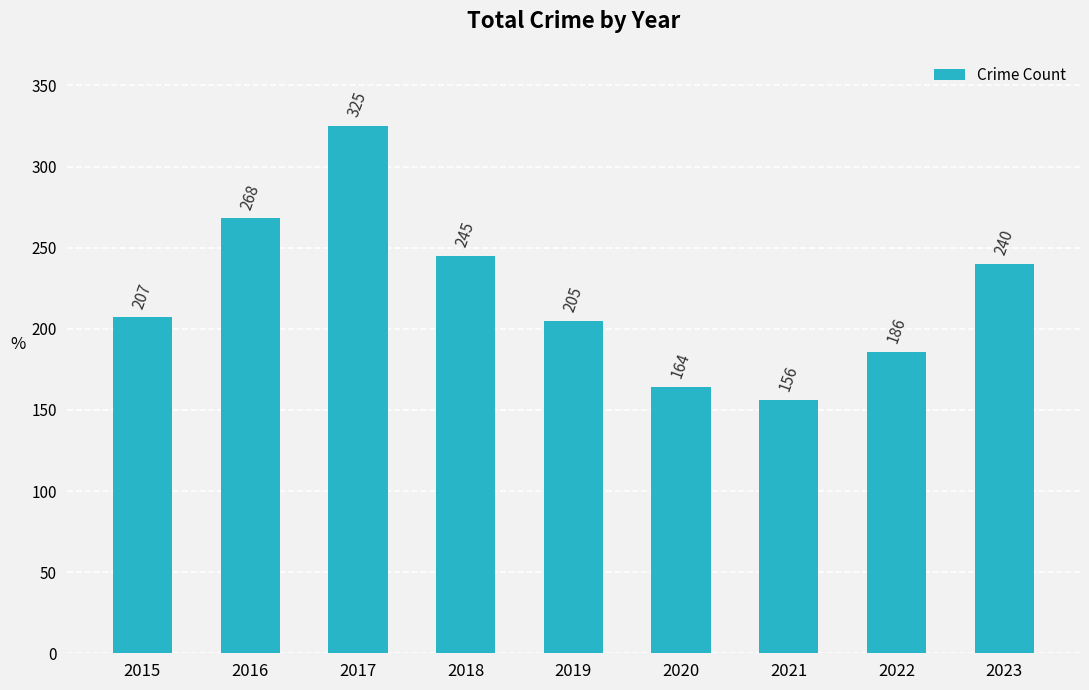

List the labels in order of value, smallest first.

2021, 2020, 2022, 2019, 2015, 2023, 2018, 2016, 2017